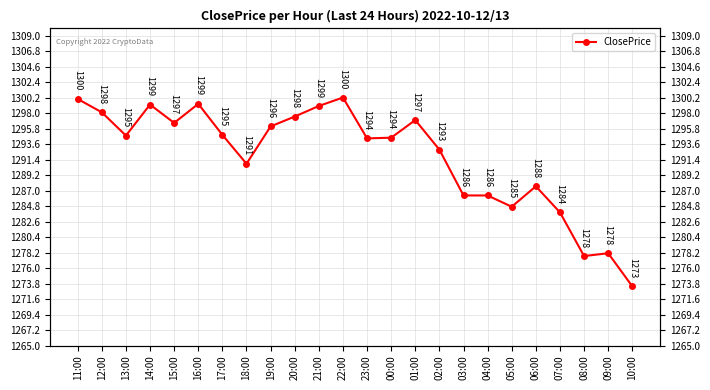

What is the change in value from 12:00 to 06:00?

-10.5